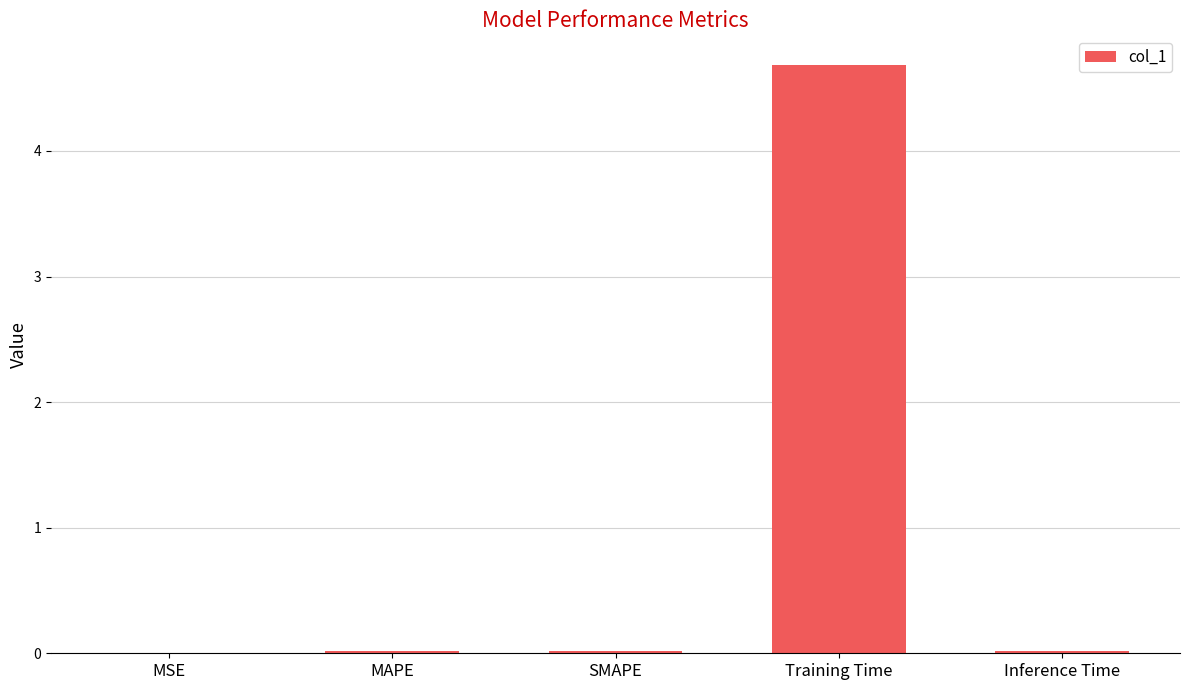

Between Training Time and Inference Time, which is larger?

Training Time